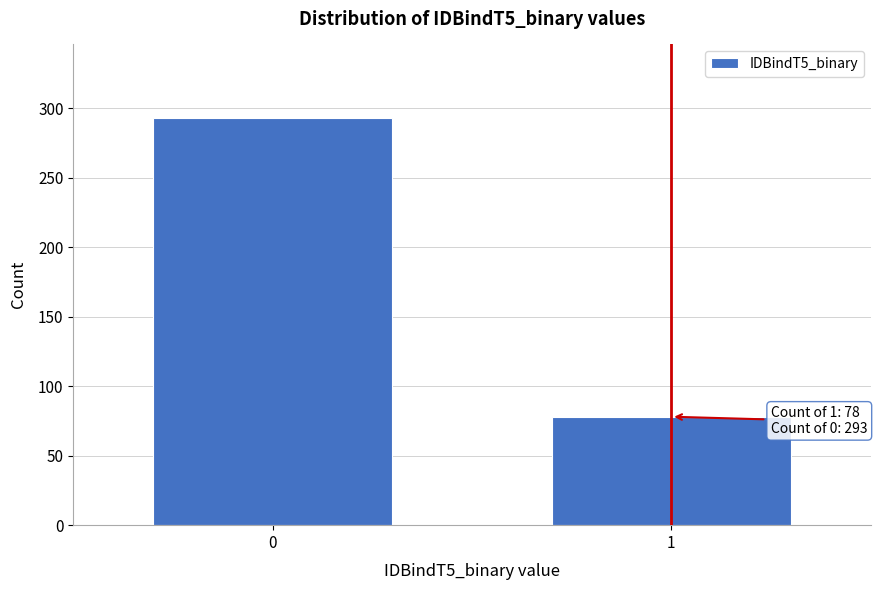

Reading right to left, list all the values displayed in this chart.

1=78	0=293